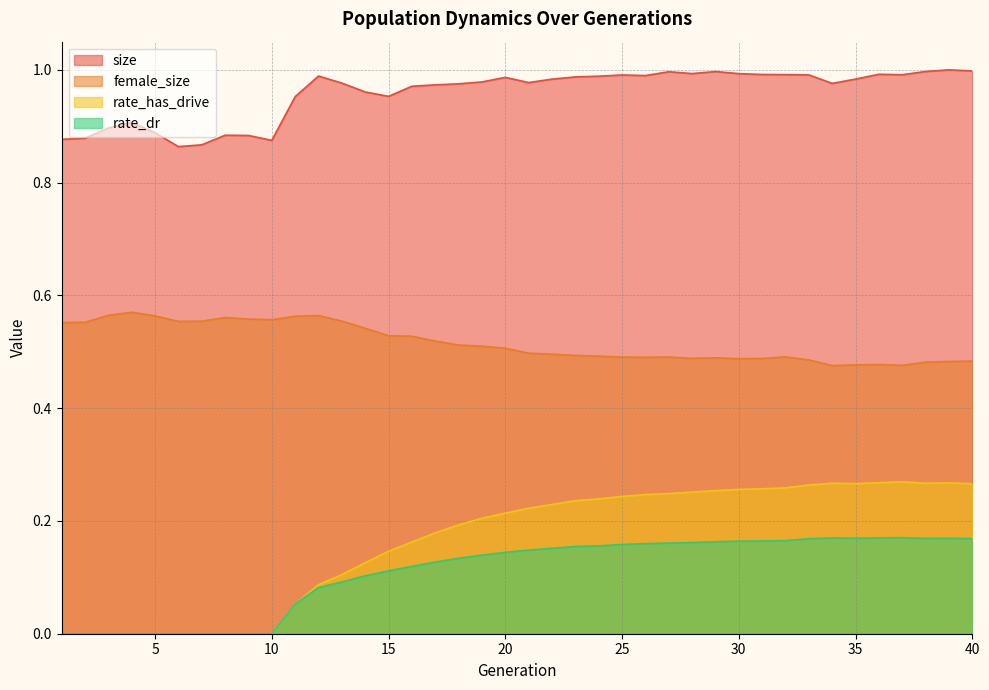

What is the sum of the rate_has_drive values at 10 and 33?

0.3